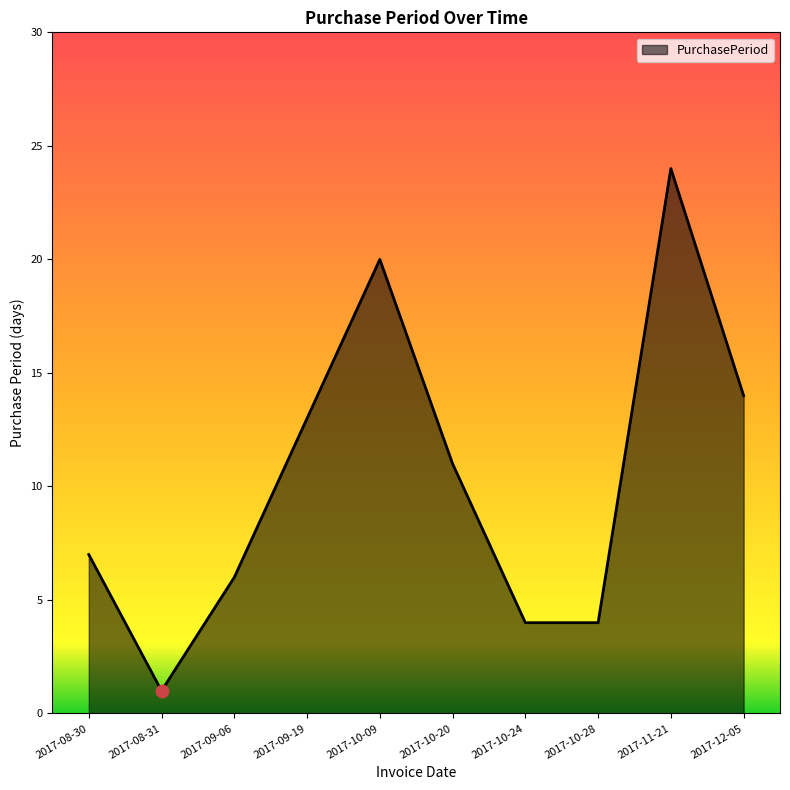

What is the change in value from 2017-10-09 to 2017-10-28?

-16